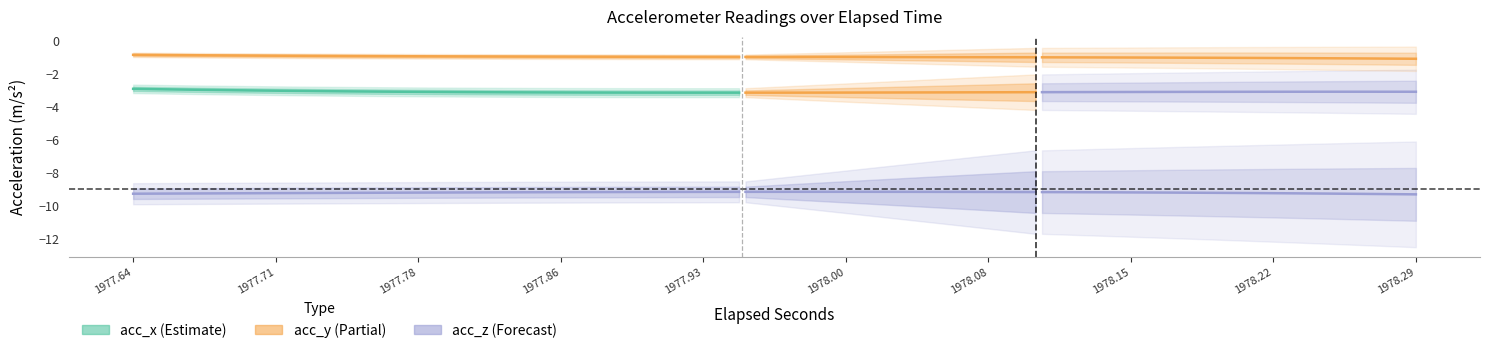

Is it true that acc_y equals -1.1 at 23?

True